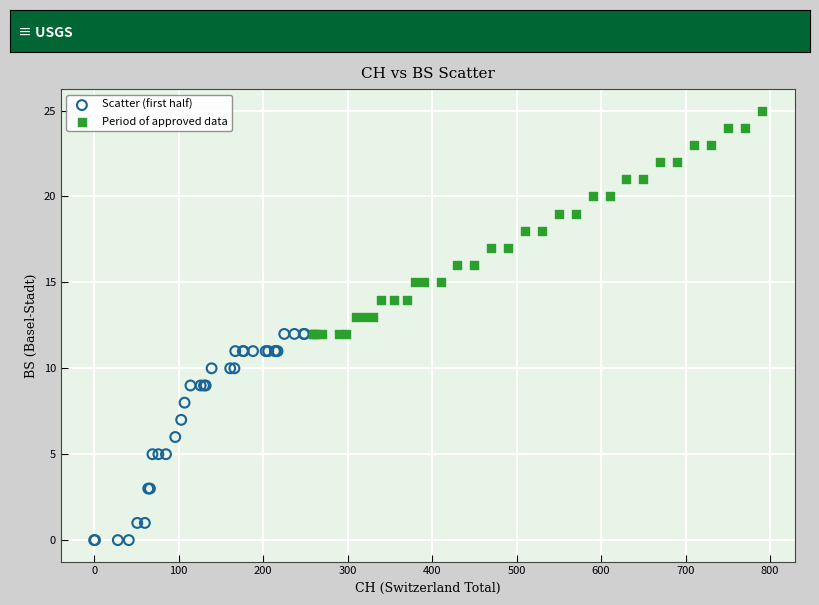

Which series contains the lowest Y value?

Scatter (first half)